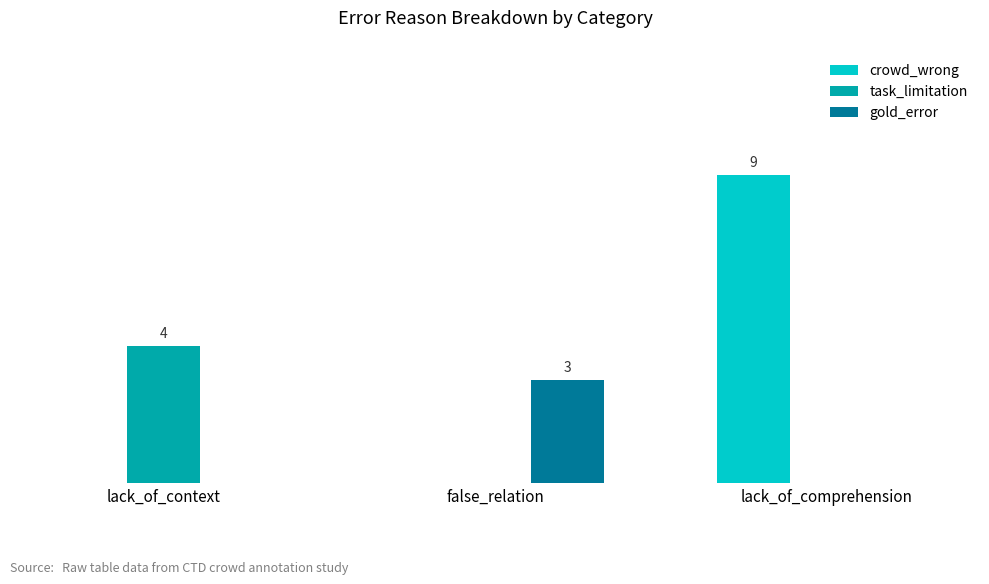

Are the bars grouped side by side (vs. stacked)?

Yes